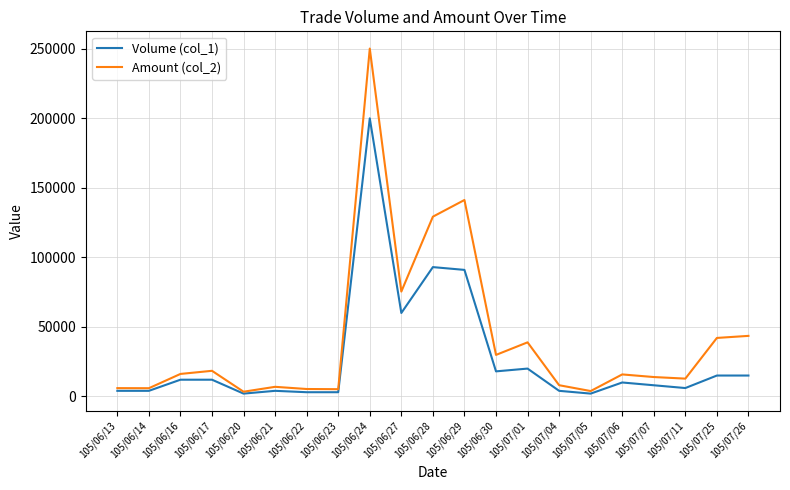

Which category has the highest value in the Amount (col_2) series?

105/06/24